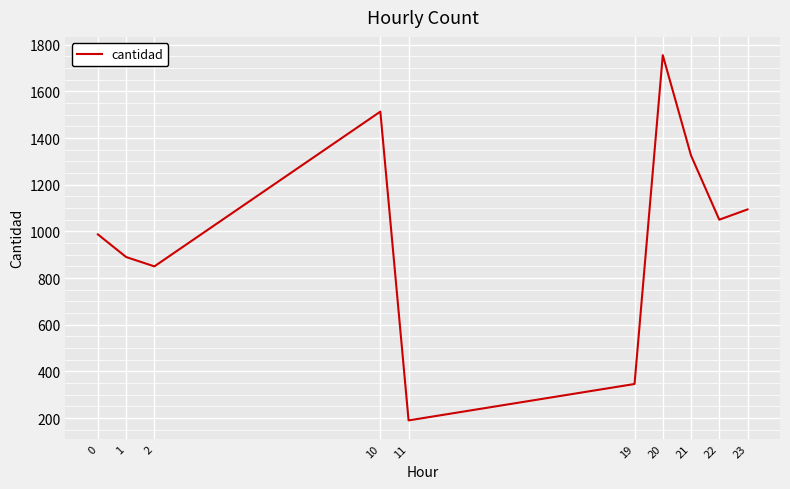

What is the ratio of the value at 2 to the value at 0?

0.9